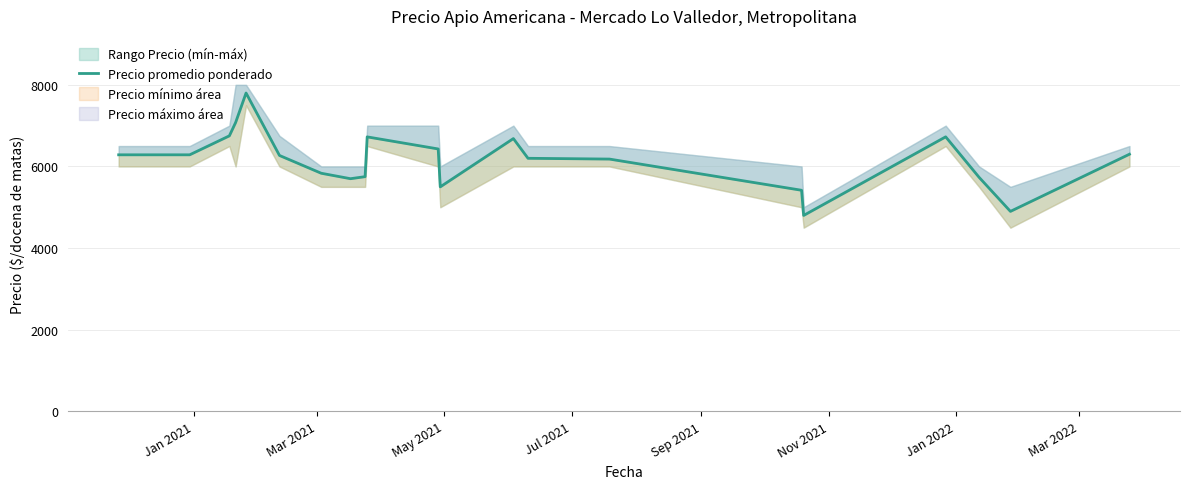

True or false: the data has more than 2 interior local peaks.

True